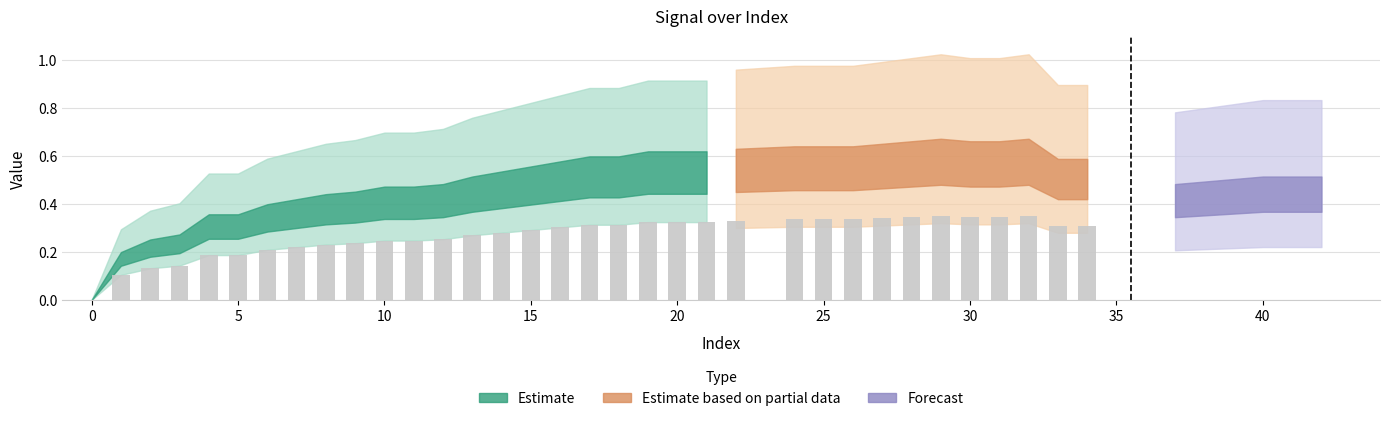

The chart shows a value of 0.4 at 18. True or false?

False